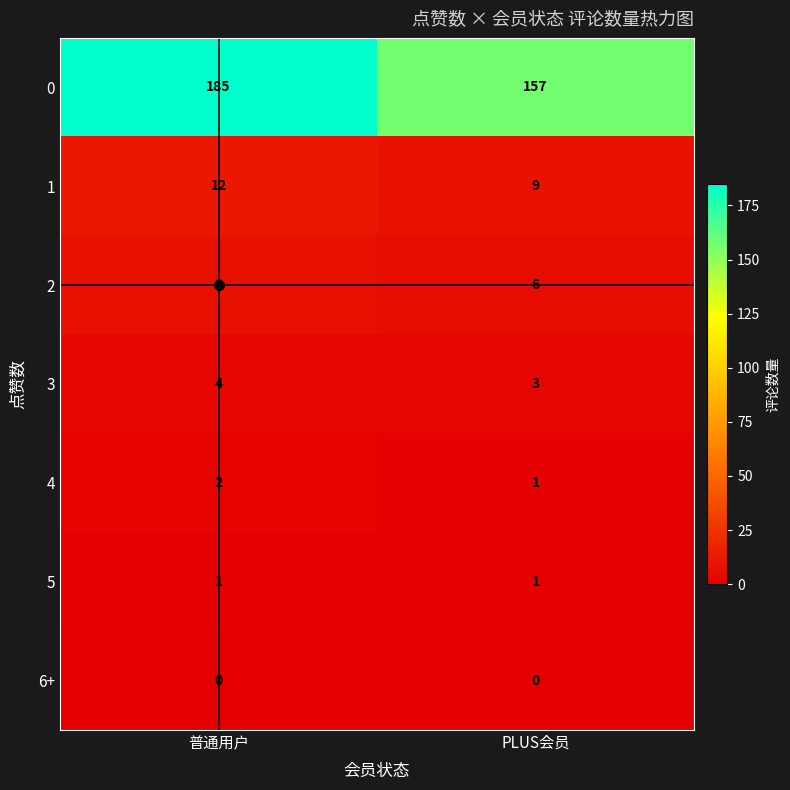

What is the difference between the maximum and minimum values in the 1 series?

3